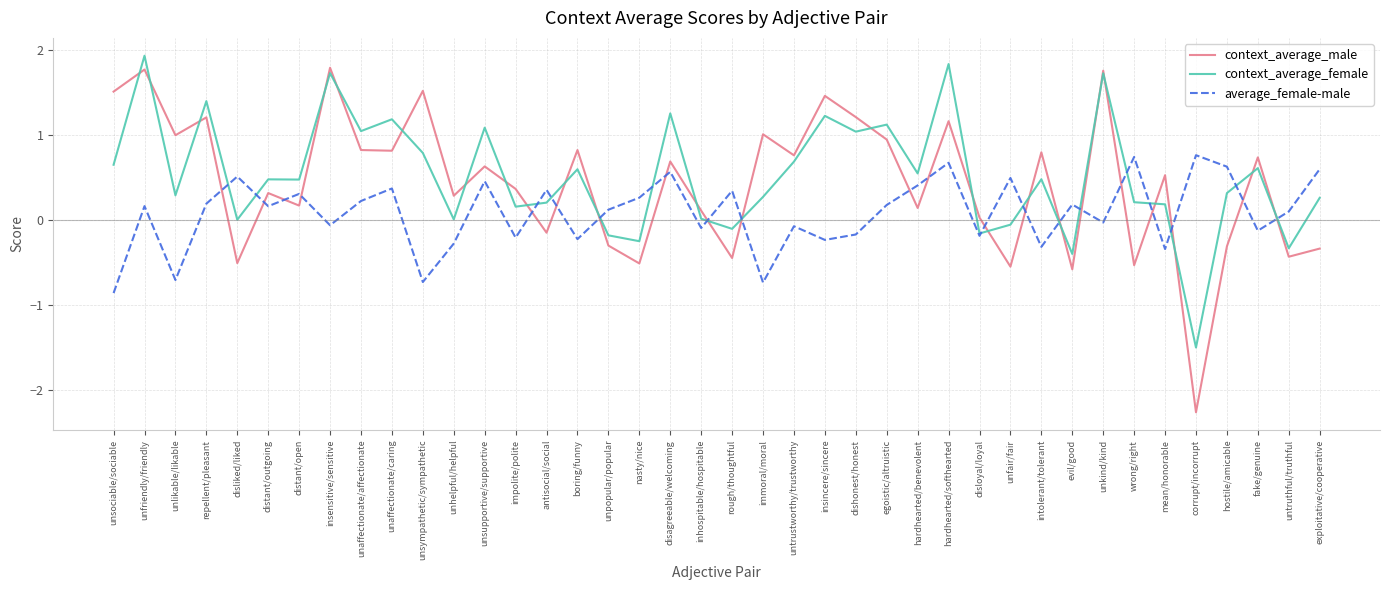

Where is the first local minimum for context_average_female?

unlikable/likable